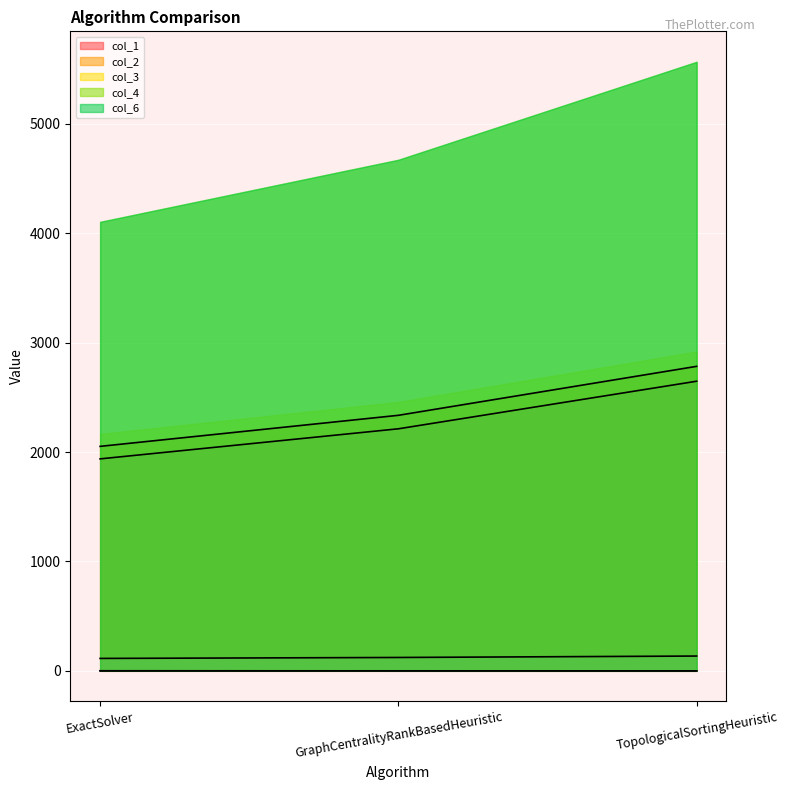

What is the lowest value of the col_1 series?

2052.2